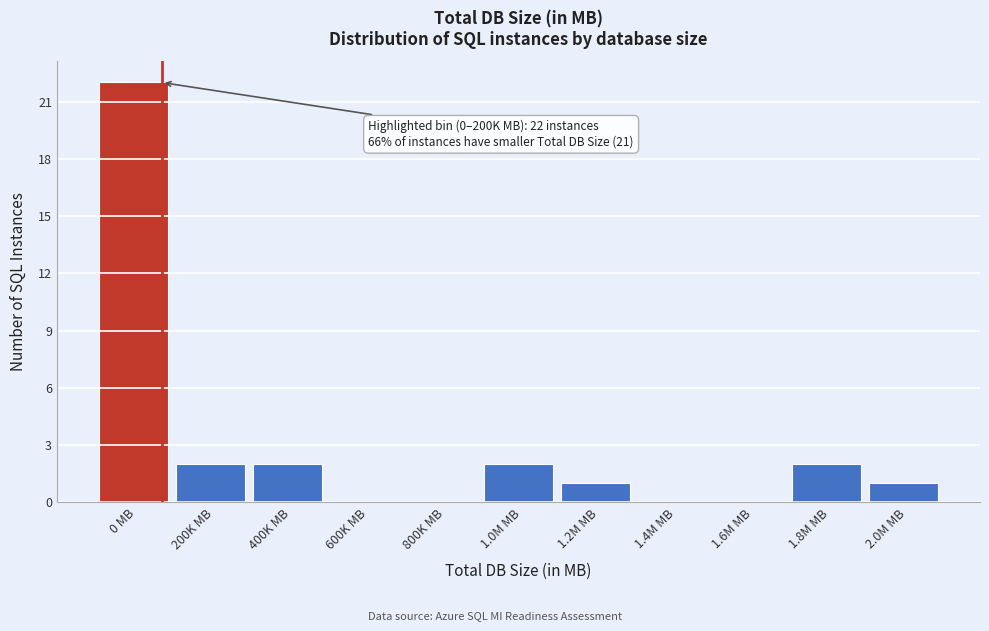

Reading left to right, list all the values displayed in this chart.

0 MB=22	200K MB=2	400K MB=2	600K MB=0	800K MB=0	1.0M MB=2	1.2M MB=1	1.4M MB=0	1.6M MB=0	1.8M MB=2	2.0M MB=1